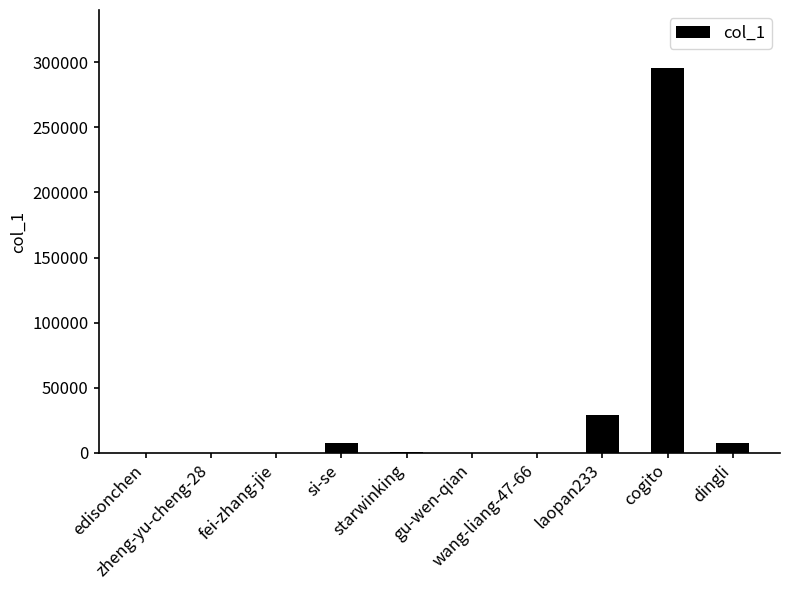

What is the sum of all values?

340263